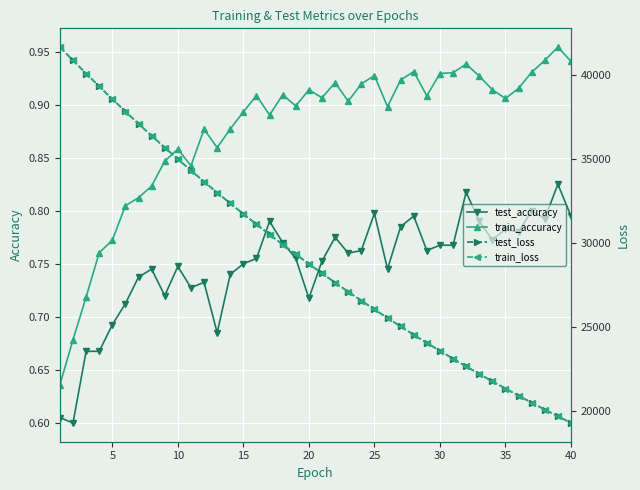

True or false: test_accuracy and train_loss cross at least once.

False